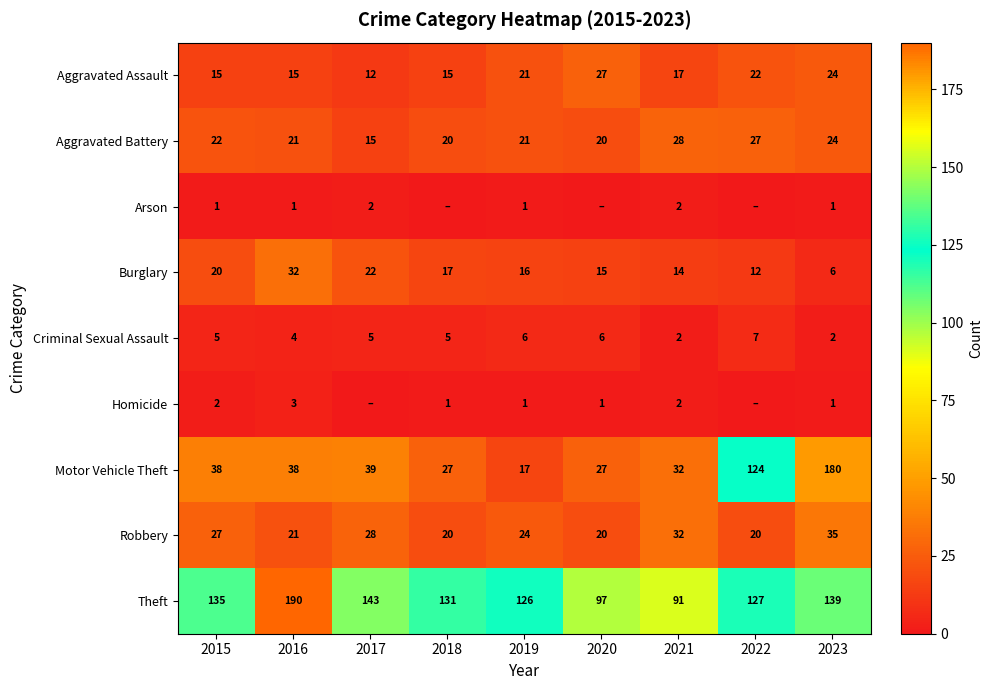

How many data points does each series have?

9